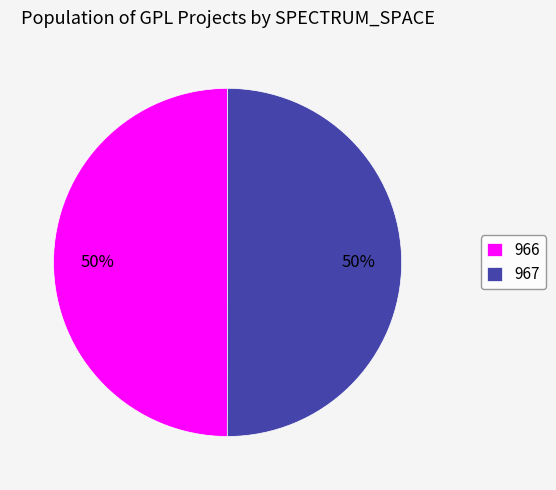

How many slices are in this pie chart?

2